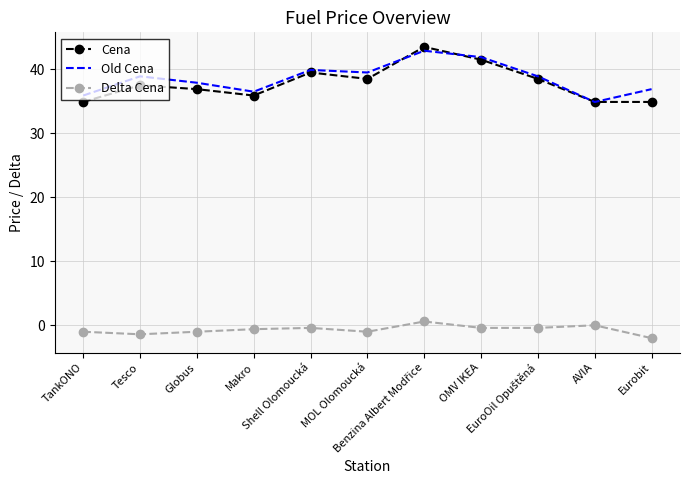

What is the approximate value of Delta Cena at Shell Olomoucká?

-0.4